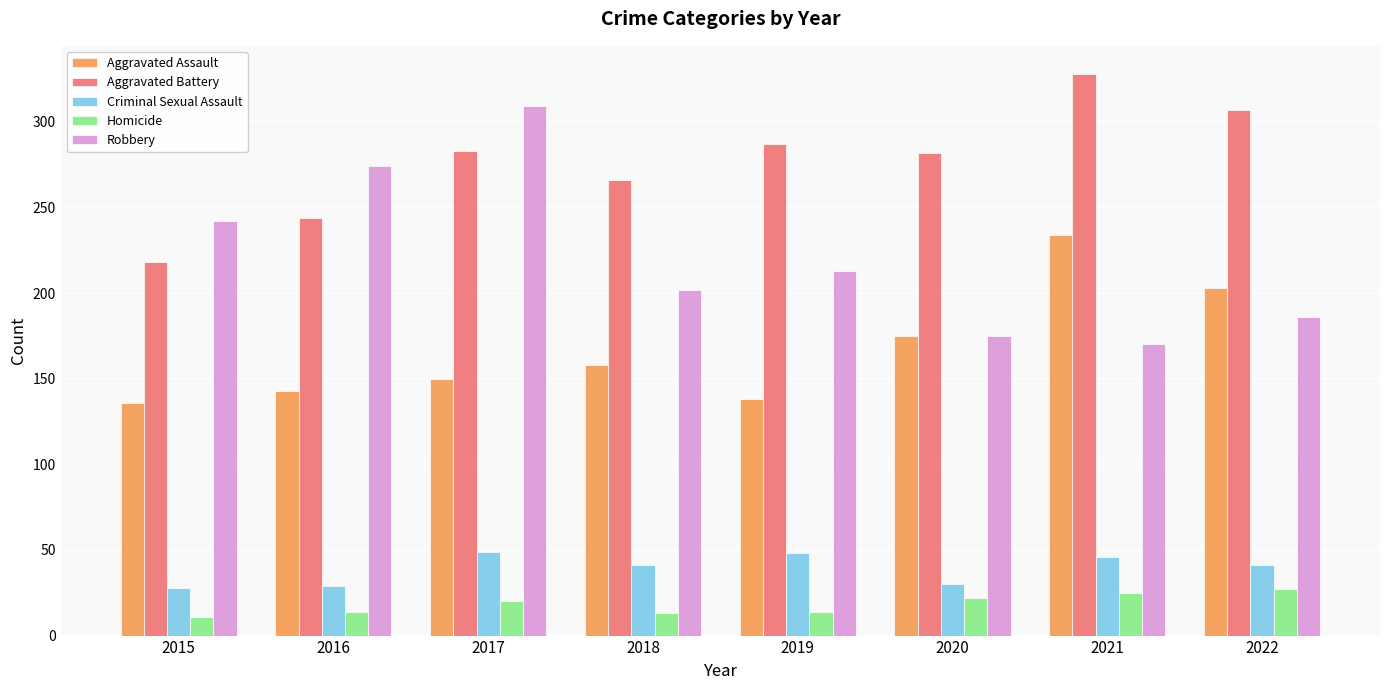

What is the difference between the highest and lowest values at 2017?

289